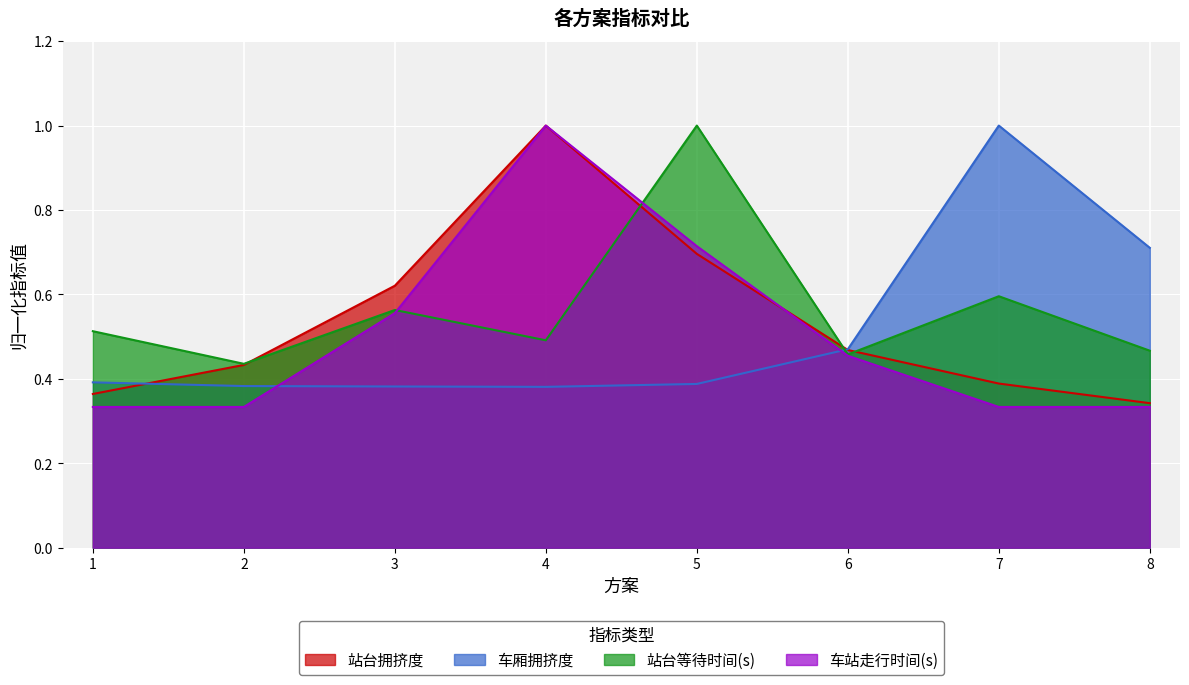

What is the value of the 站台拥挤度 point at the 6th from the left?

0.5